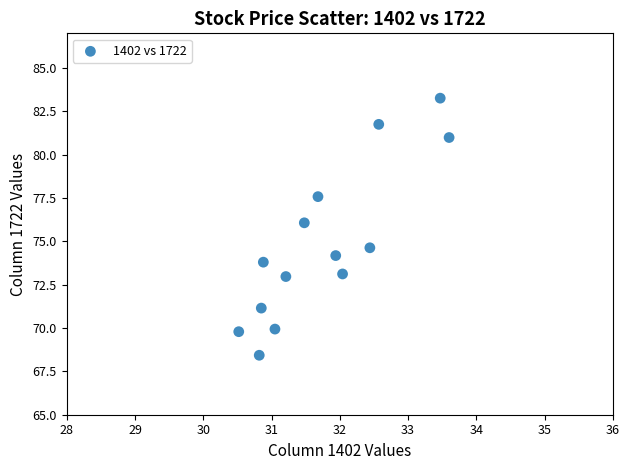

What is the range of Y values (max minus min)?

14.8